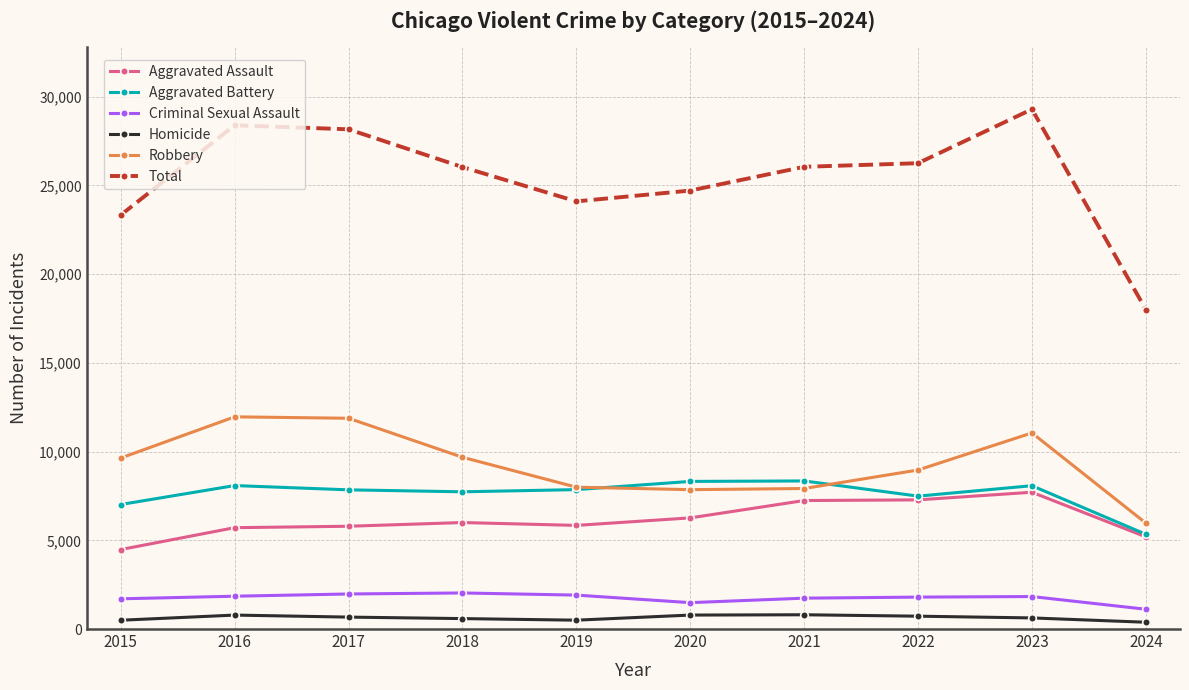

Is it true that Aggravated Battery equals 10952 at 2015?

False